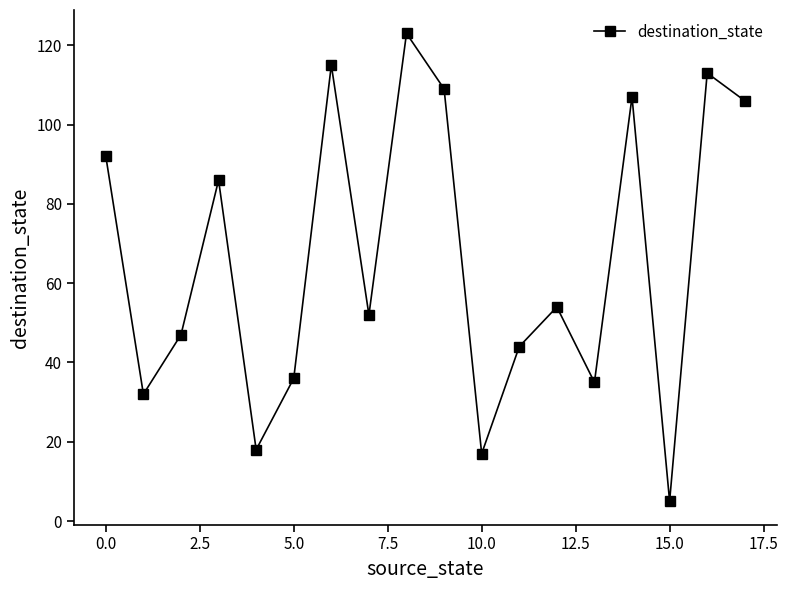

What is the value of the 14th point from the left?

35